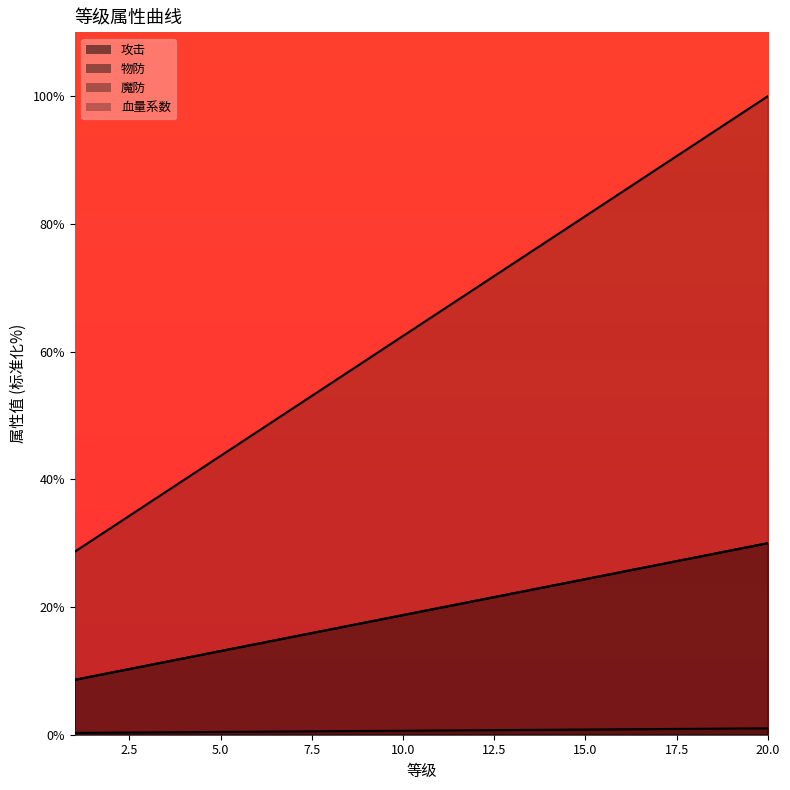

Reading right to left, list all the values displayed in this chart.

攻击: 20=1.0	19=1.0	18=0.9	17=0.9	16=0.8	15=0.8	14=0.8	13=0.7	12=0.7	11=0.7	10=0.6	9=0.6	8=0.5	7=0.5	6=0.5	5=0.4	4=0.4	3=0.4	2=0.3	1=0.3
物防: 20=100.0	19=96.2	18=92.5	17=88.7	16=85.0	15=81.2	14=77.5	13=73.7	12=70.0	11=66.2	10=62.5	9=58.7	8=54.9	7=51.2	6=47.4	5=43.7	4=39.9	3=36.2	2=32.4	1=28.7
魔防: 20=30.0	19=28.9	18=27.7	17=26.6	16=25.5	15=24.4	14=23.2	13=22.1	12=21.0	11=19.9	10=18.7	9=17.6	8=16.5	7=15.4	6=14.2	5=13.1	4=12.0	3=10.9	2=9.7	1=8.6
血量系数: 20=30.0	19=28.9	18=27.7	17=26.6	16=25.5	15=24.4	14=23.2	13=22.1	12=21.0	11=19.9	10=18.7	9=17.6	8=16.5	7=15.4	6=14.2	5=13.1	4=12.0	3=10.9	2=9.7	1=8.6